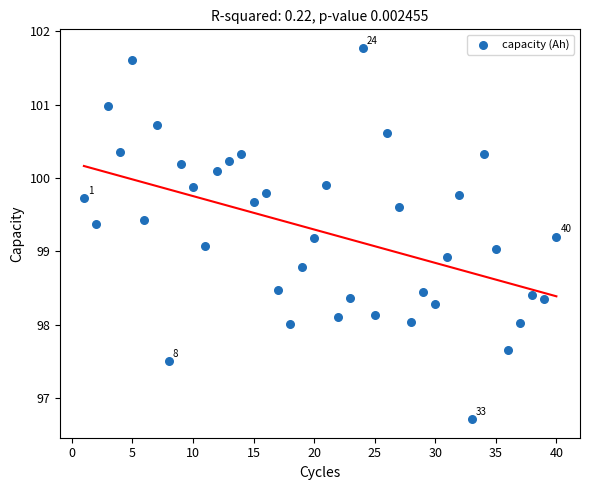

What is the range of Y values (max minus min)?

5.1